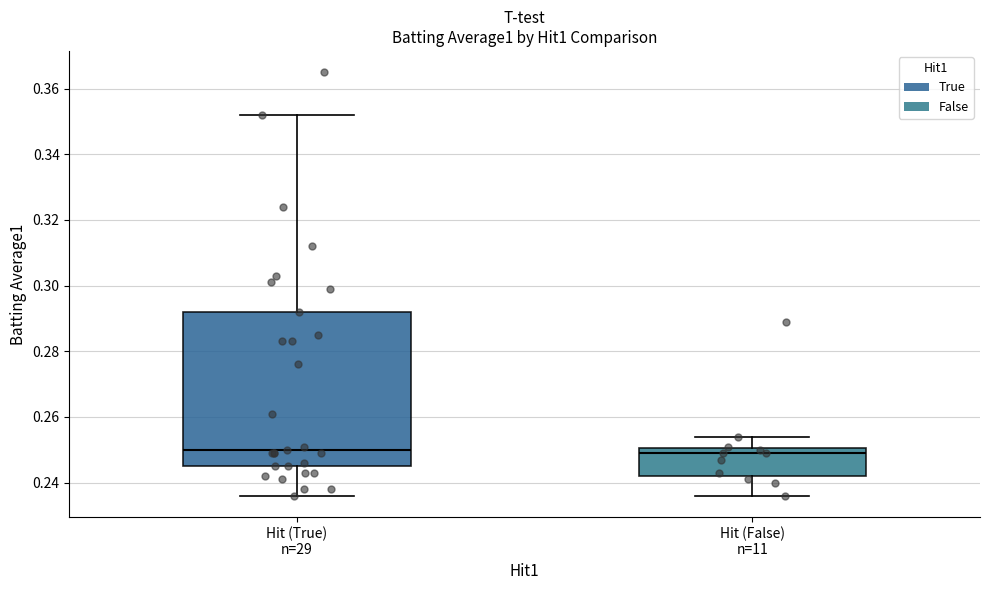

Which box is the tallest, from its lower edge to its upper edge?

Hit (True) n=29